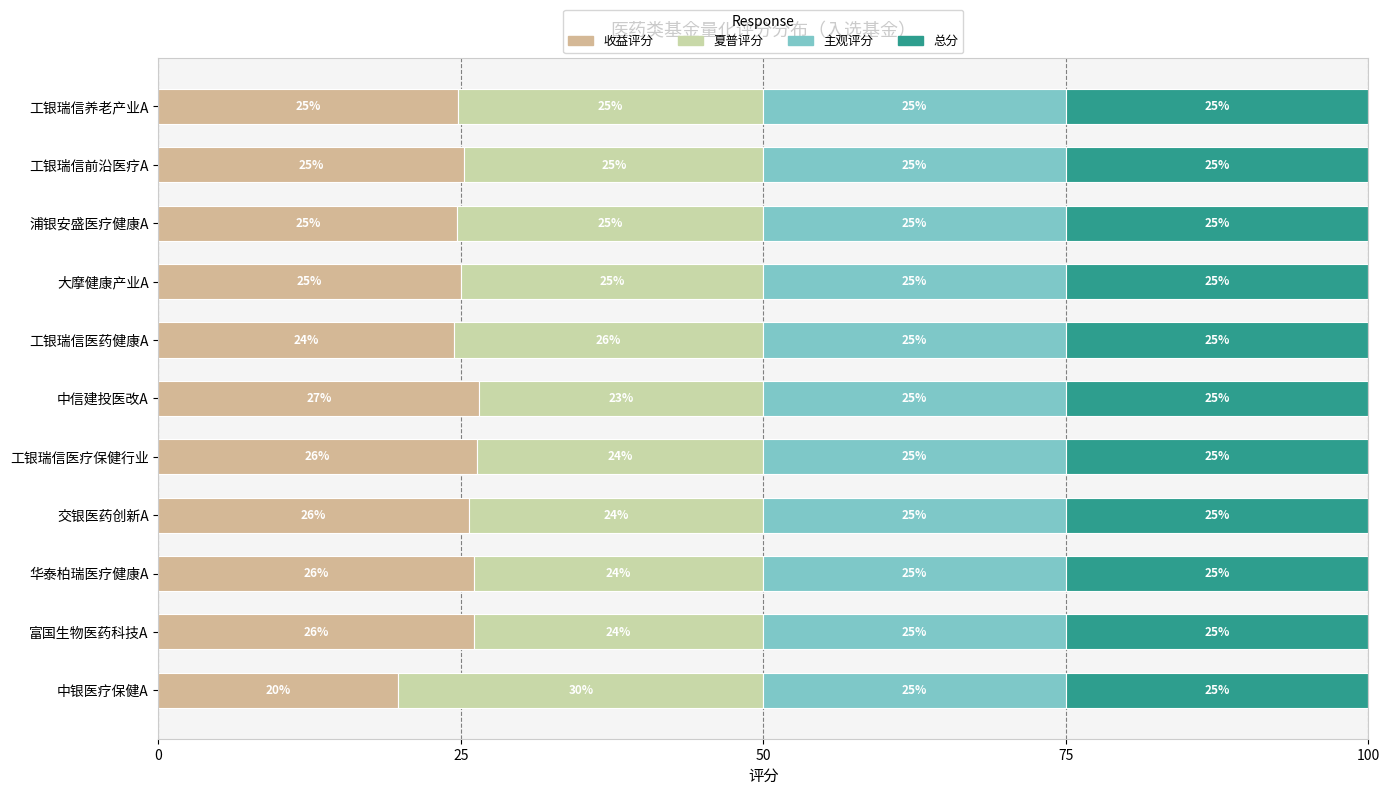

What is the difference between the second highest and minimum values in the 收益评分 series?

6.5